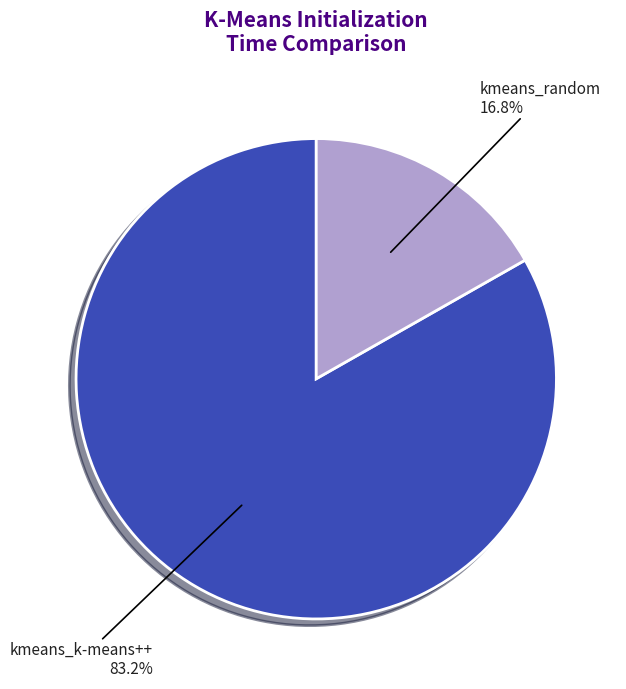

Do kmeans_k-means++ and kmeans_random together represent more than half of the pie?

Yes